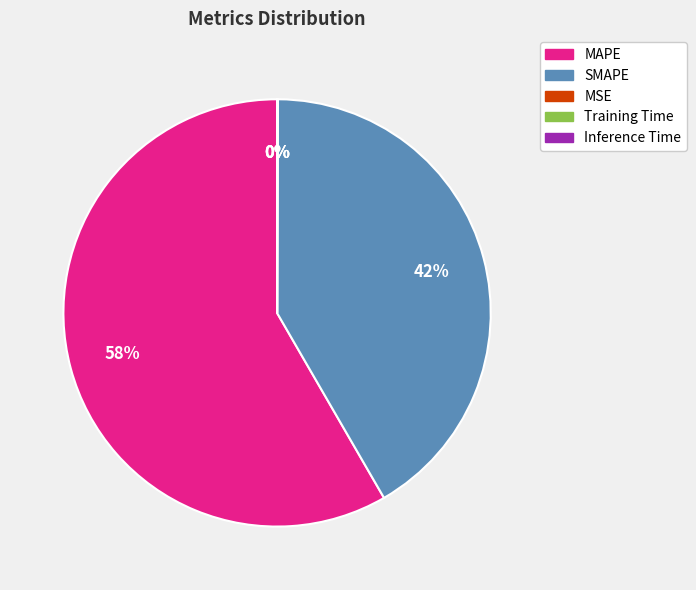

To the nearest percent, what is the average slice percentage?

20%